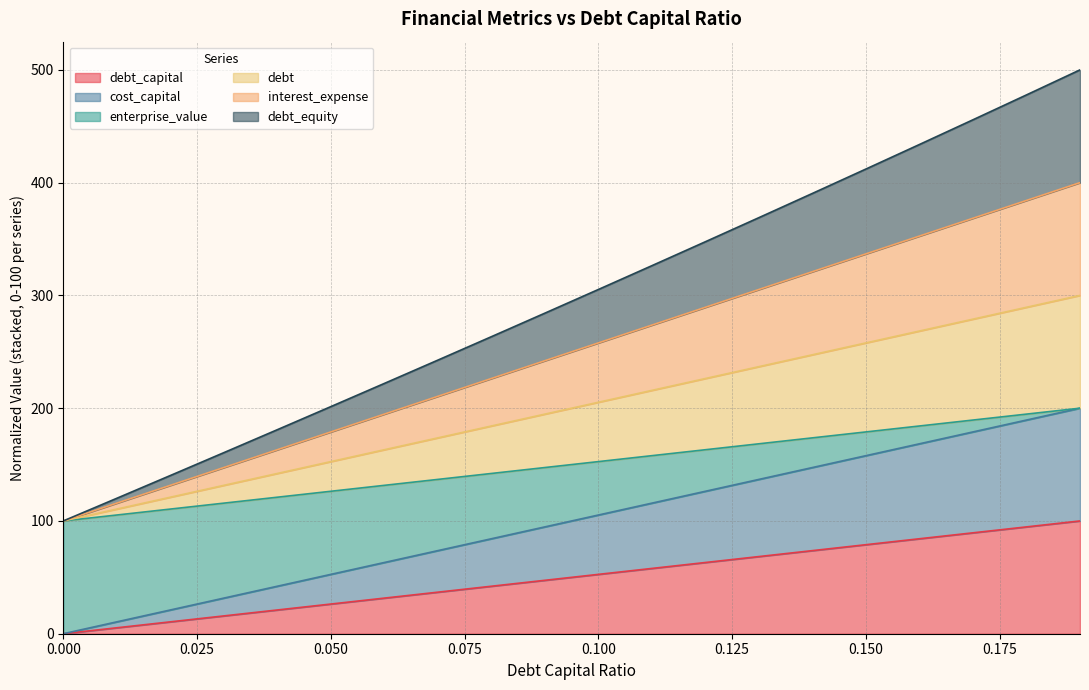

What is the difference between the maximum and second lowest values in the debt_capital series?

94.7